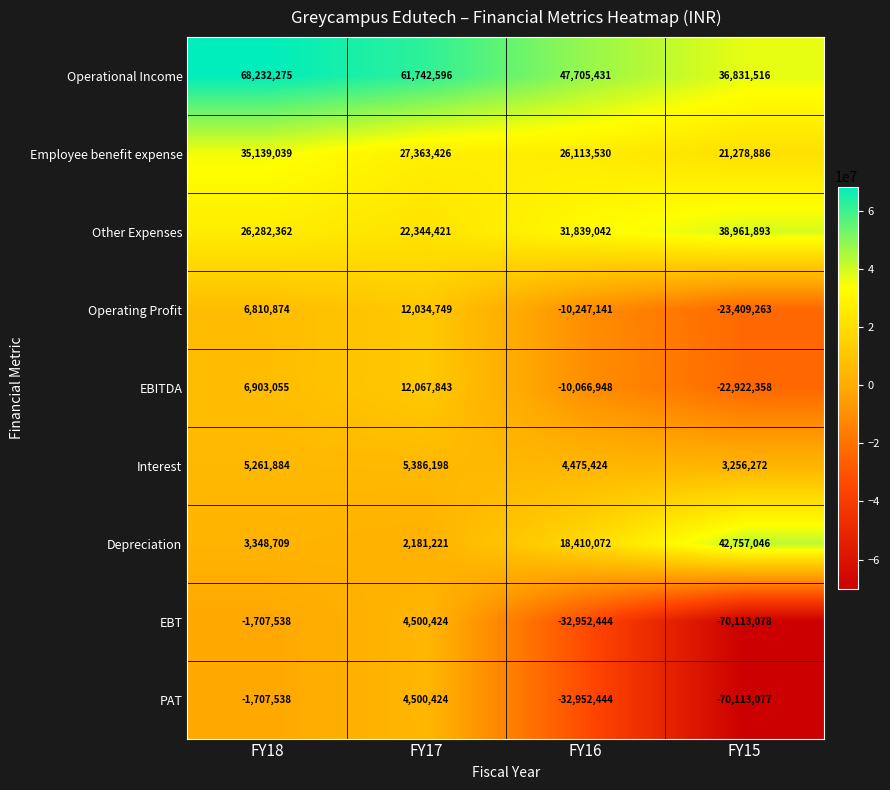

What is the sum of all EBITDA values?

-14018408